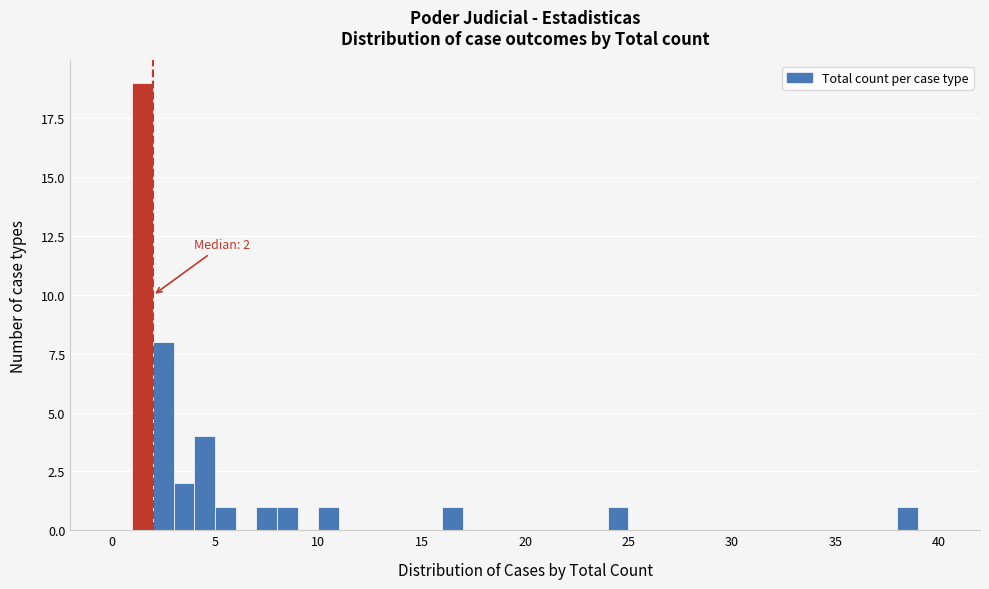

Around what value on the x-axis is the tallest bar? Give the approximate position of its centre, as read against the axis.

1.5